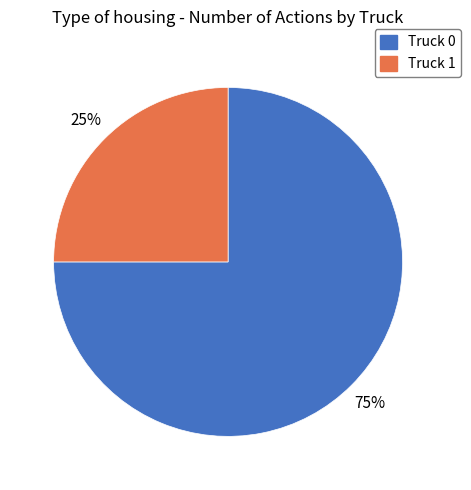

Is it true that Truck 1 is 36% of the pie?

False